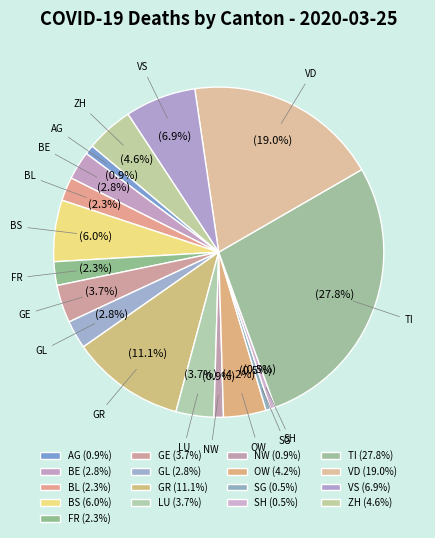

To the nearest percent, what portion does GE represent?

4%